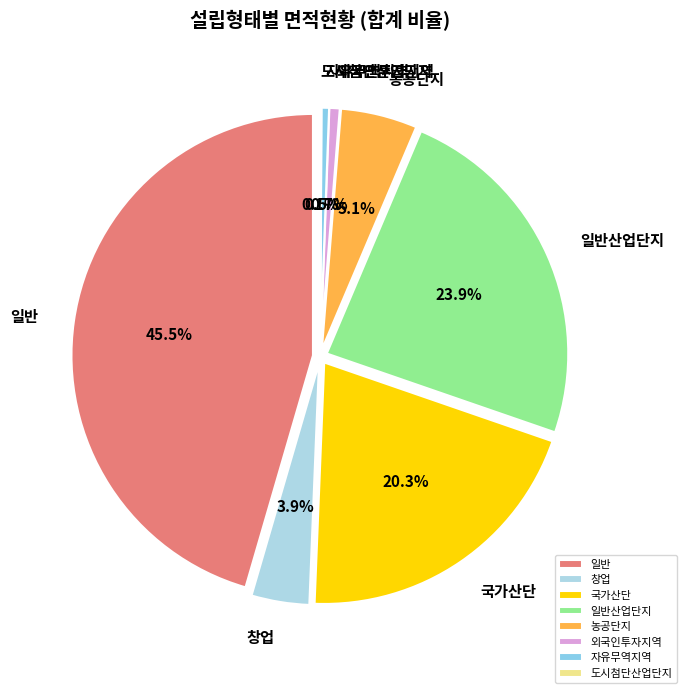

Do 국가산단 and 도시첨단산업단지 together represent more than half of the pie?

No